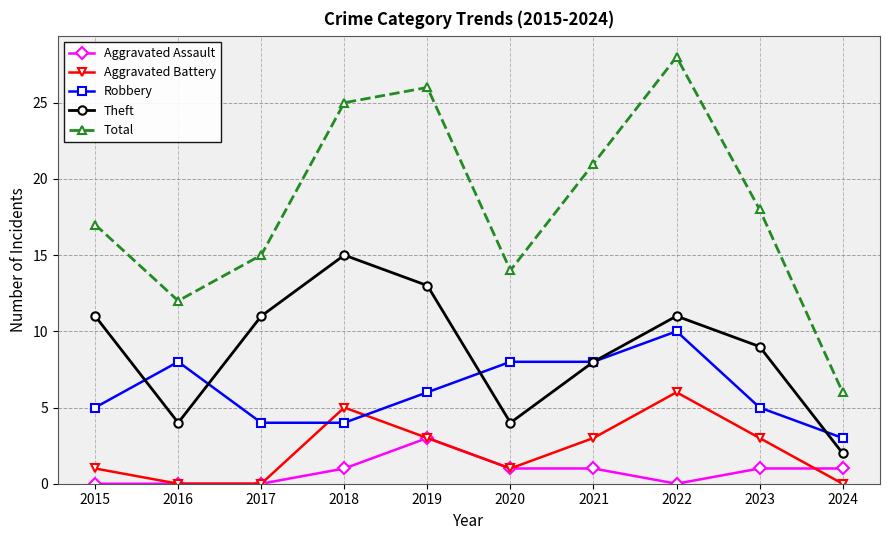

What is the total value across all series at 2020?

28